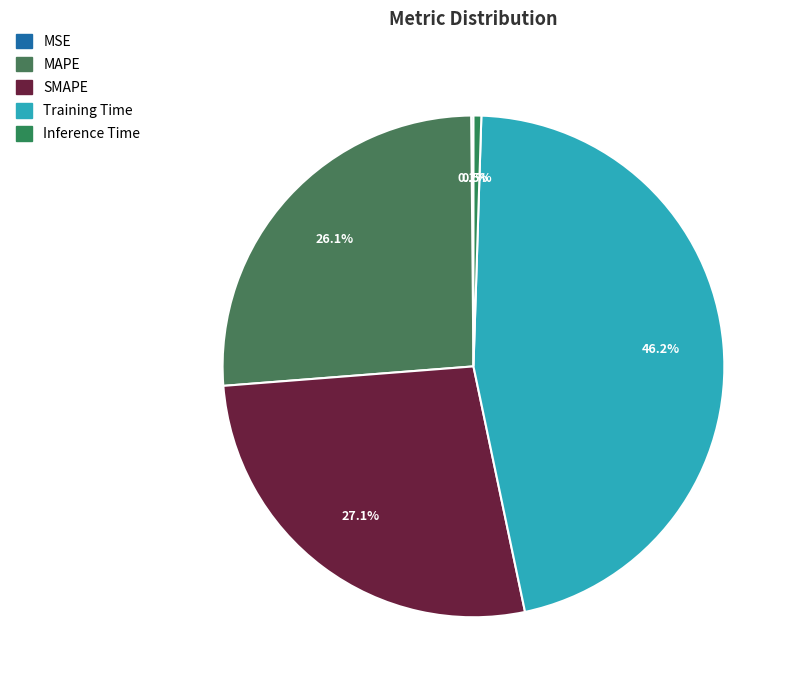

How much of the chart is everything except Inference Time?

99.5%